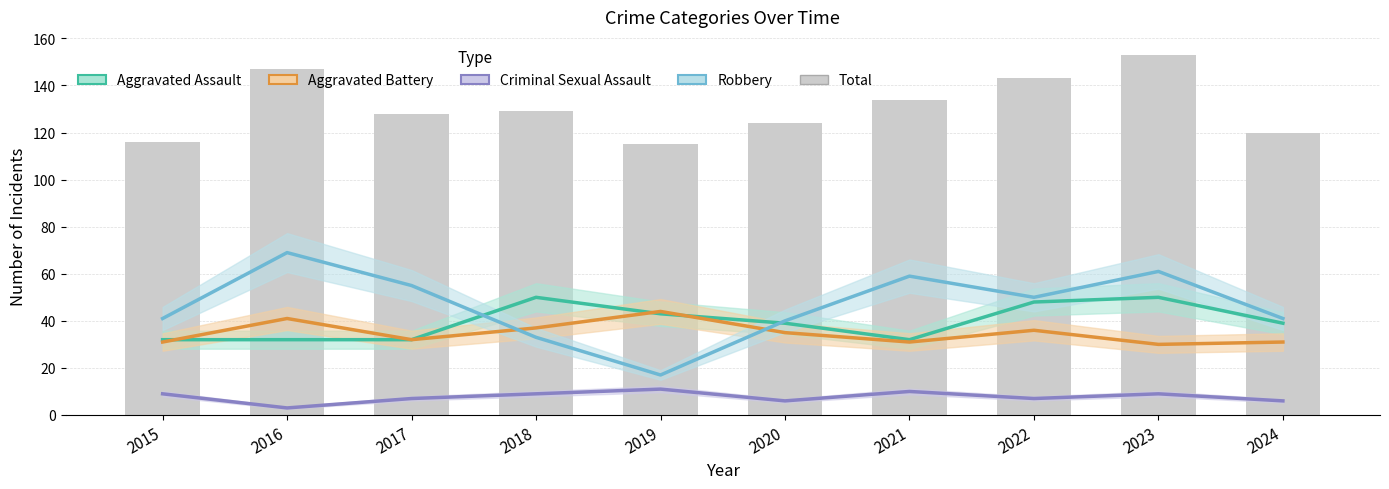

How many series are shown in this chart?

5